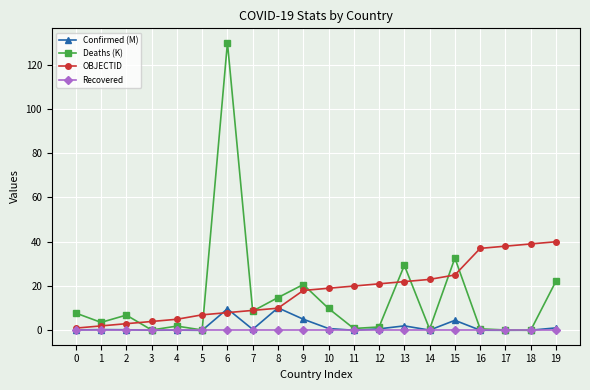

At which category does the chart reach its peak across all series?

6